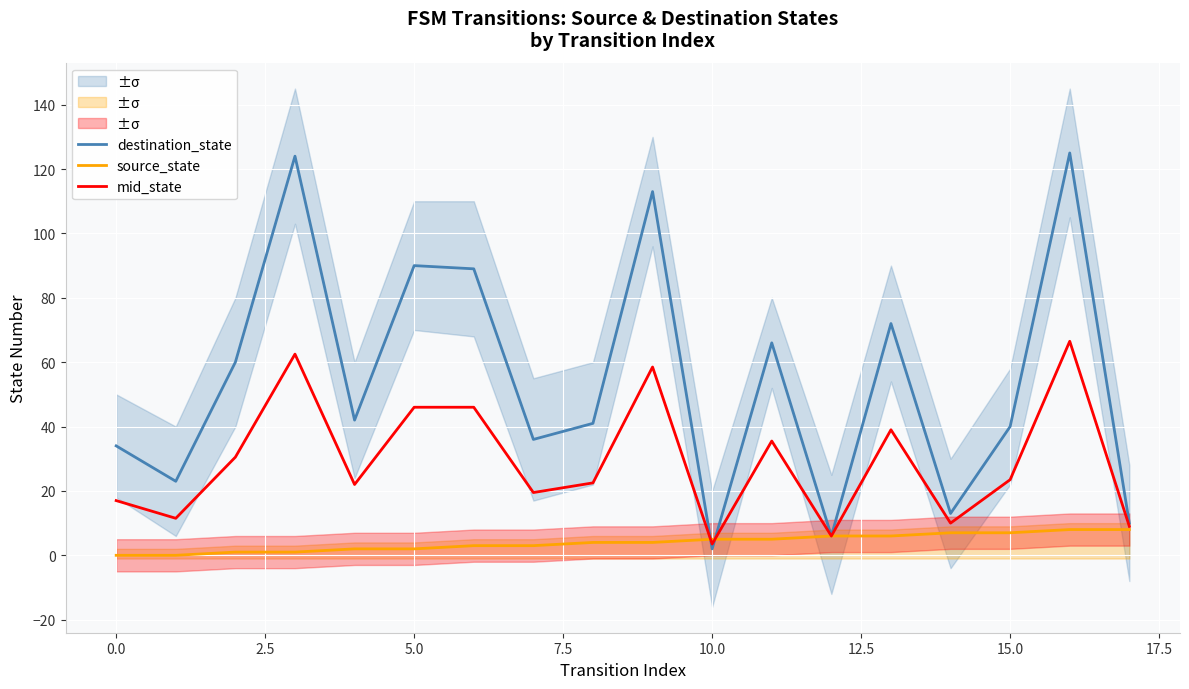

What is the average value of the mid_state series?

29.4